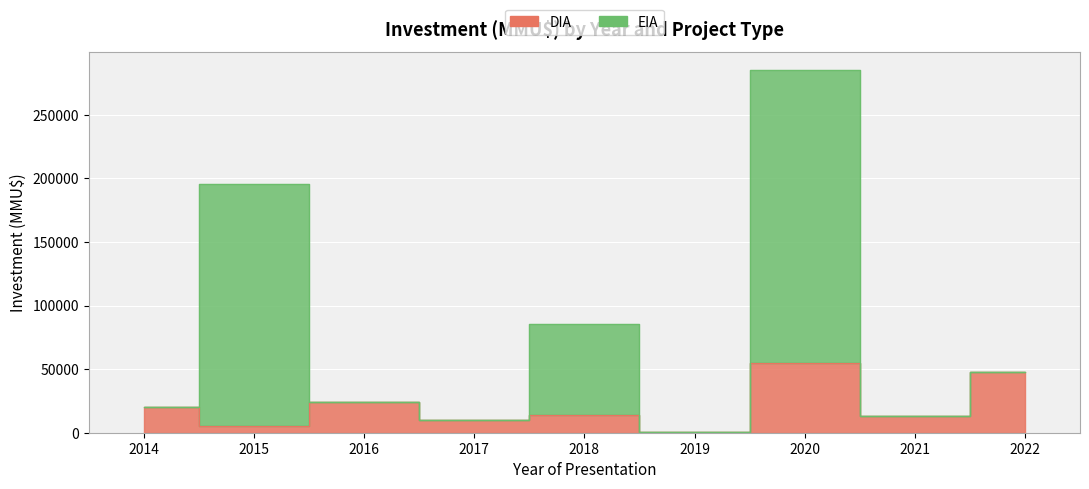

Is the value of EIA at 2014 greater than the value of DIA at 2020?

No